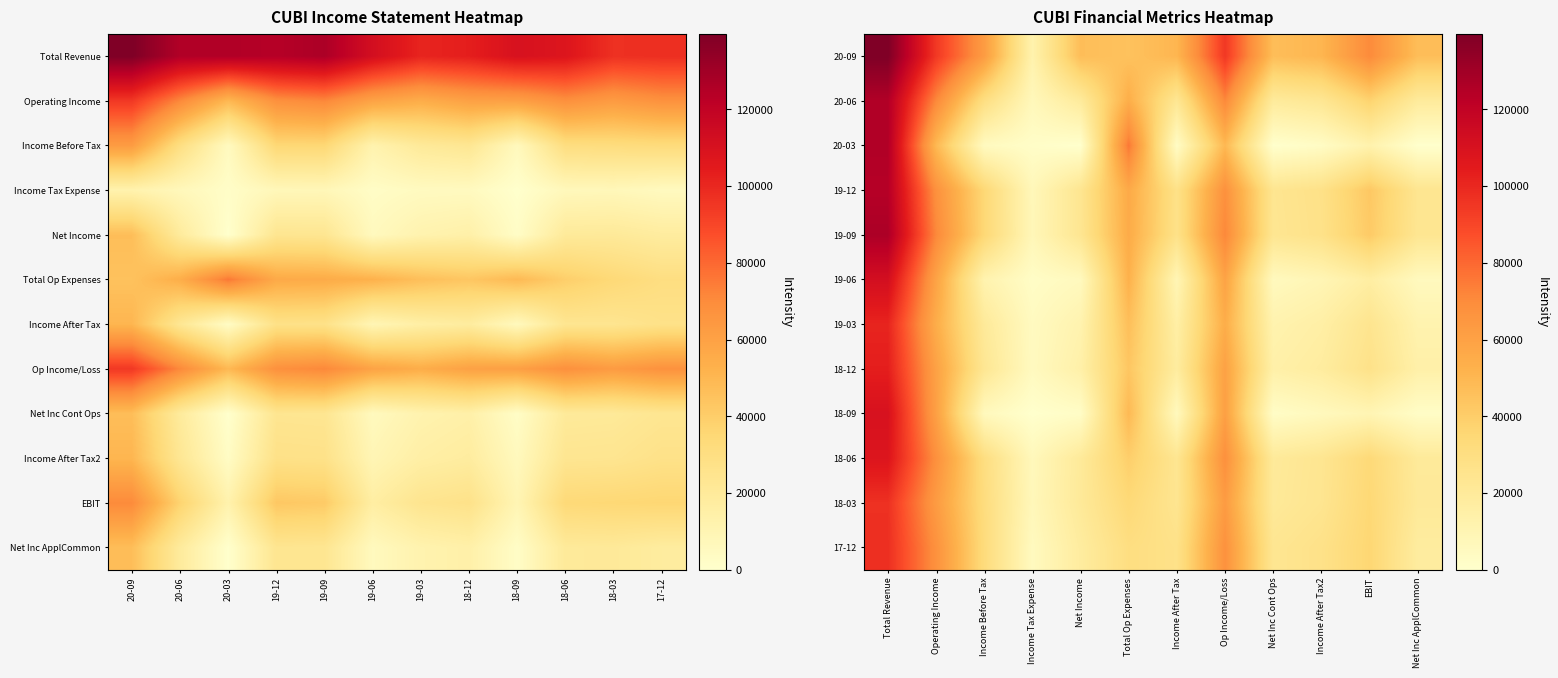

How many categories are shown in the chart?

12